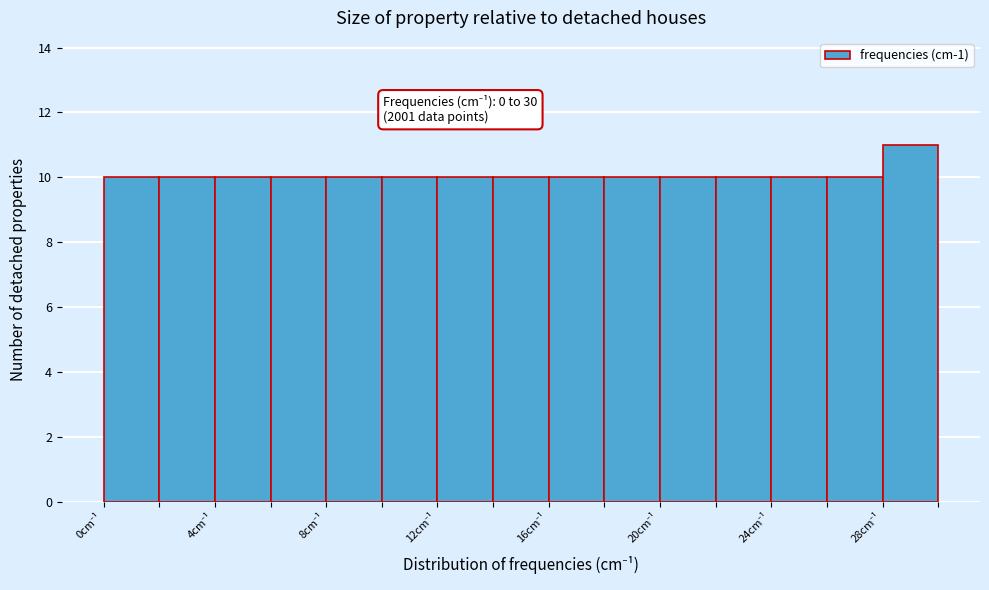

Which range on the x-axis has the tallest bar?

28 to 30